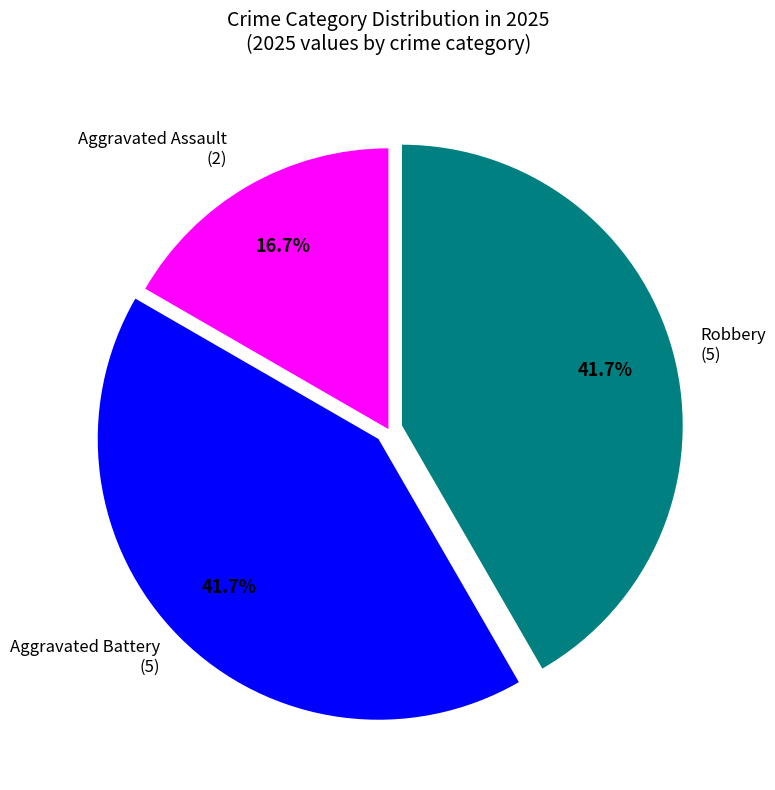

Does any single category account for the majority?

No